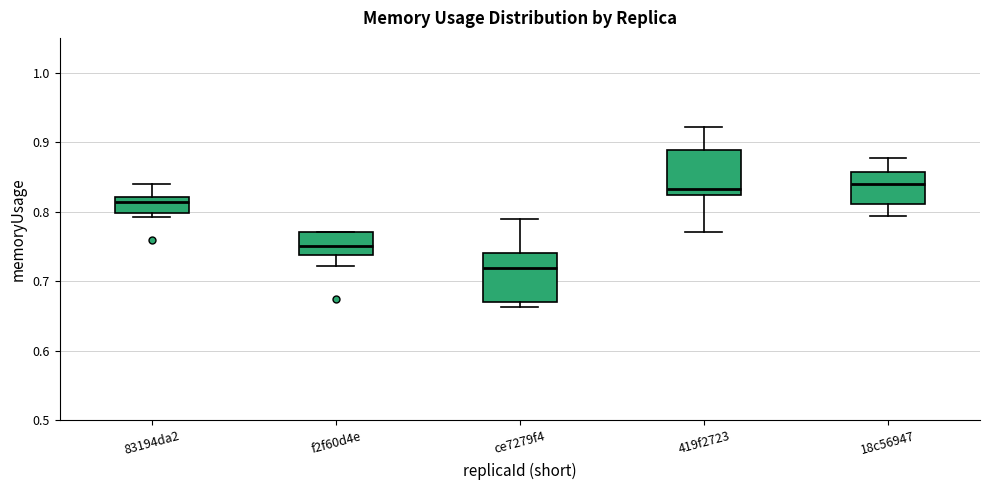

Where is the lower edge of the box for f2f60d4e on the y-axis? The values are not printed on the chart, so give them approximately, as read against the axis.

0.74